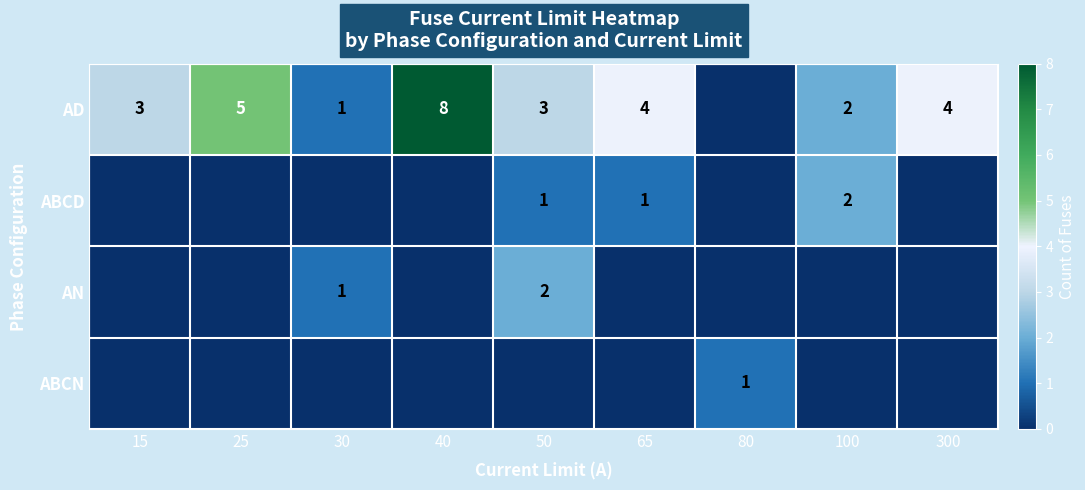

The ABCD series shows 4 at 100. True or false?

False